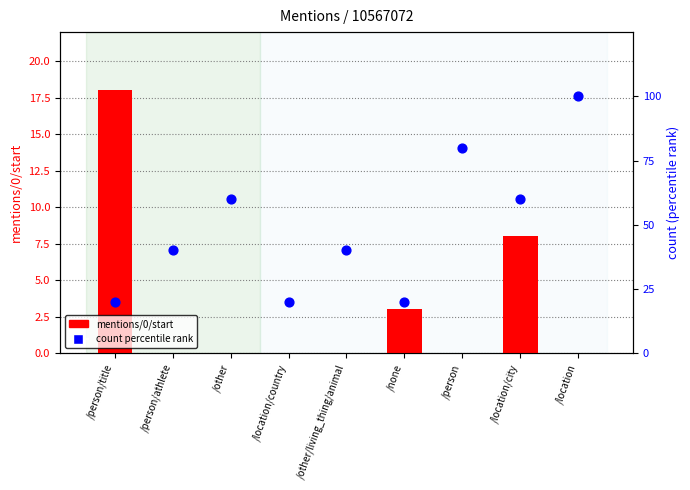

Which series has the largest Y range (max minus min)?

count (percentile)